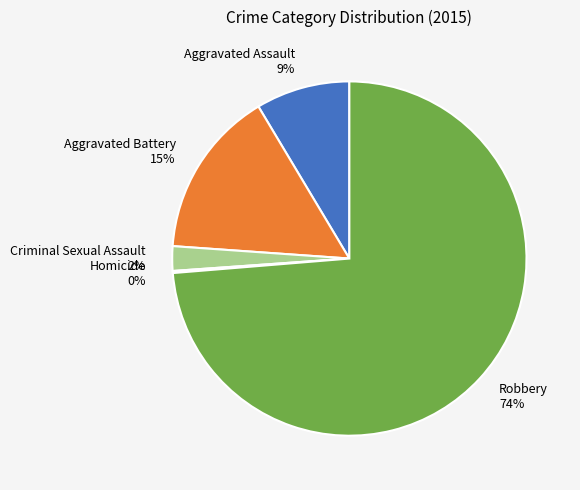

Does Robbery account for over 50% of the chart?

Yes